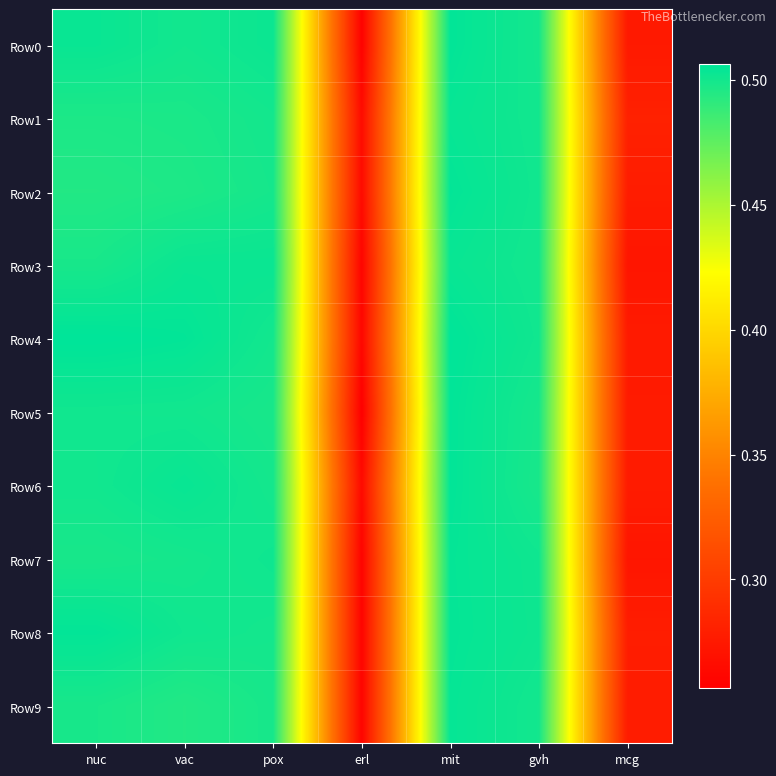

Which series has the largest range (max minus min)?

Row5